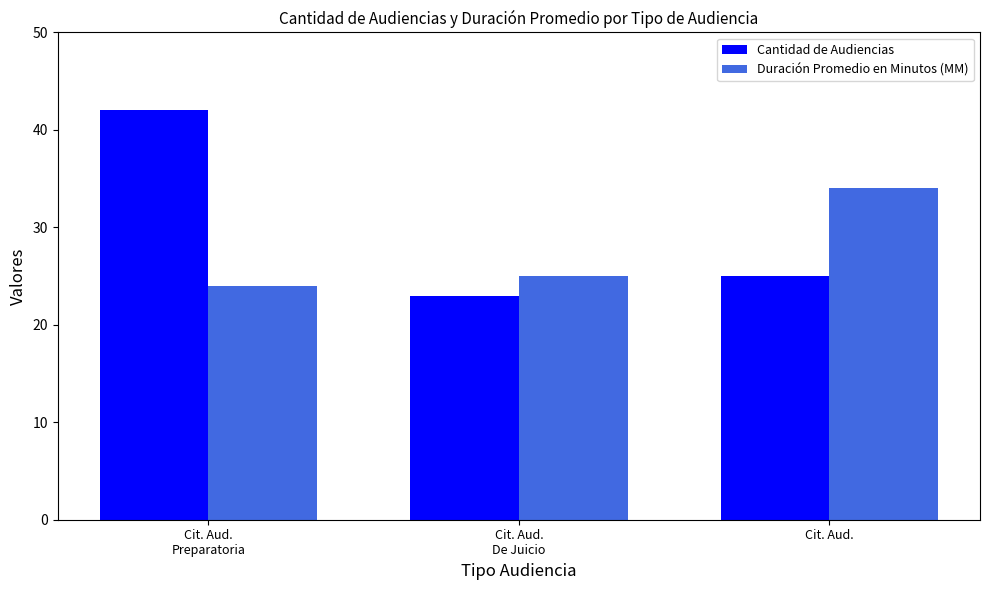

What is the approximate value of Duración Promedio en Minutos (MM) at Cit. Aud., to the nearest 10?

30